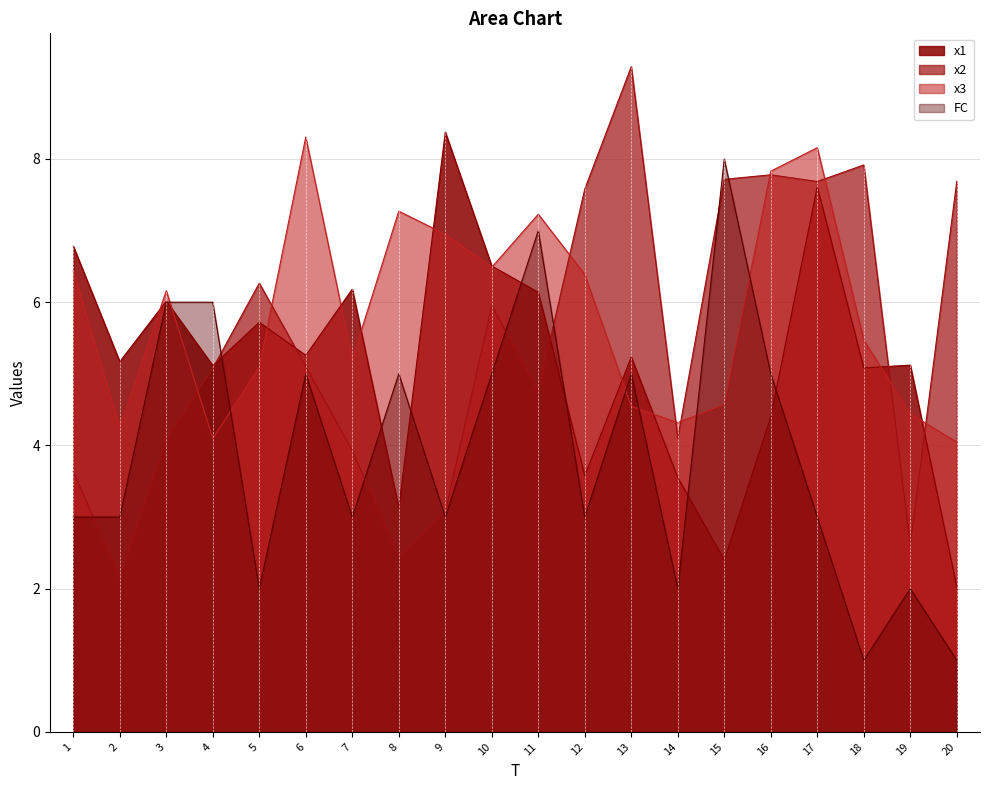

What is the value of the x2 point at the 20th from the left?

7.7